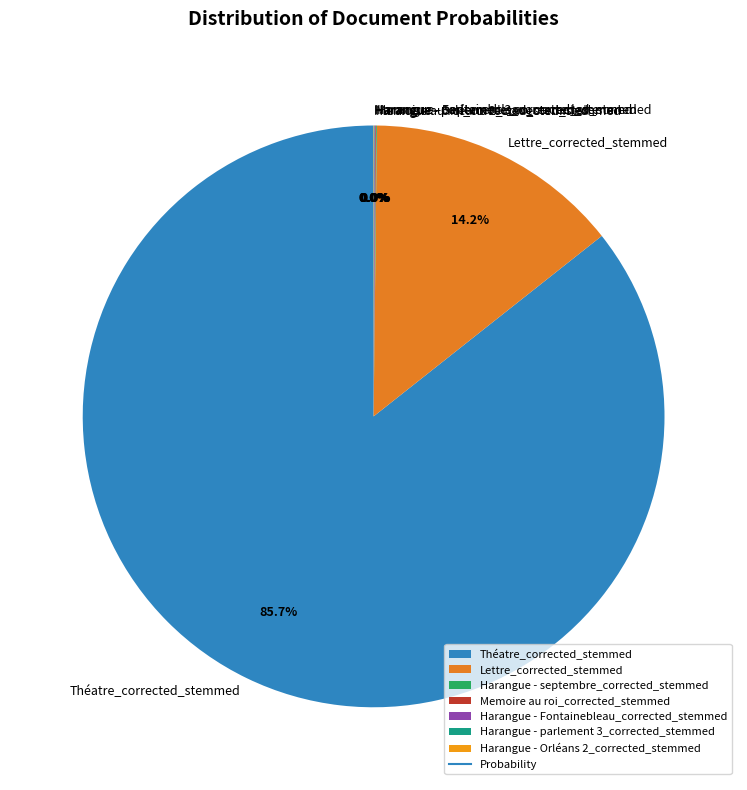

Which slice represents more than half of the pie?

Théatre_corrected_stemmed